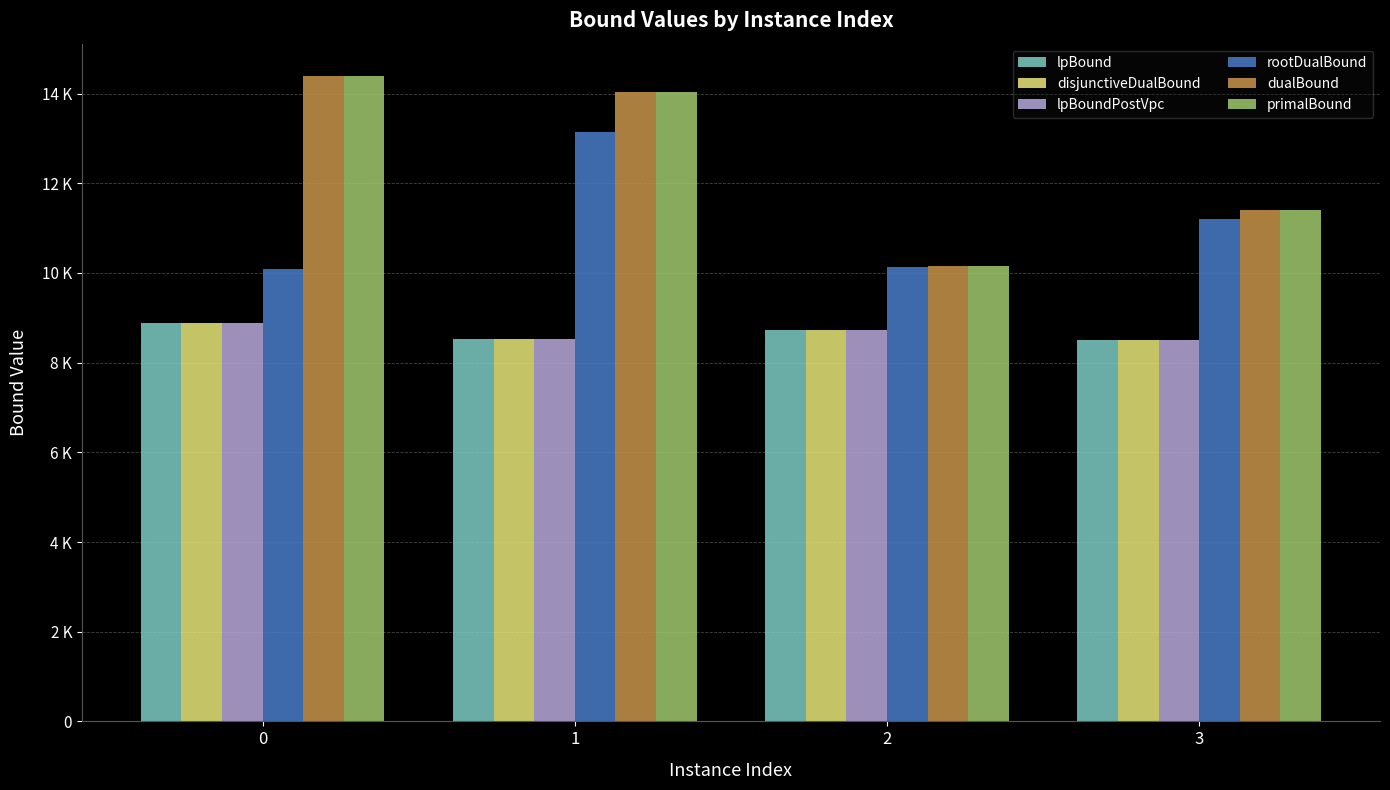

Does the chart contain stacked bars?

No